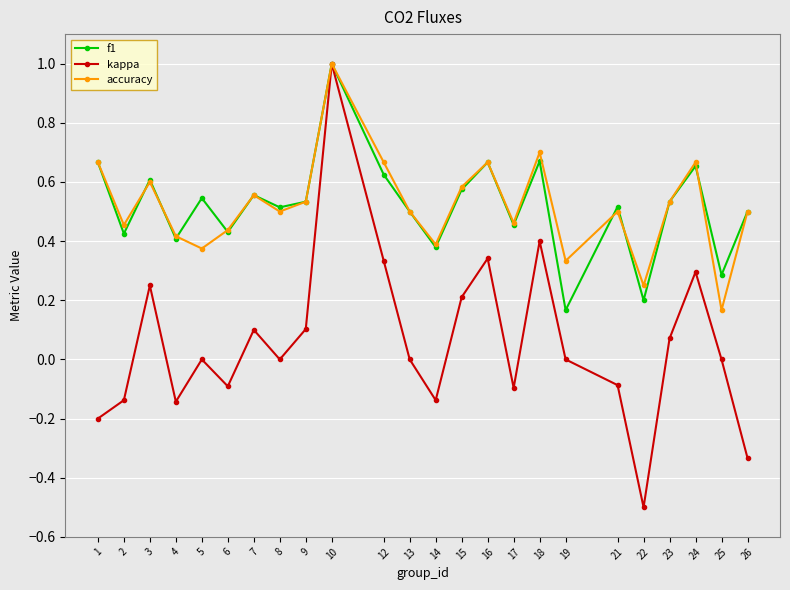

At which category is the sum across all series the highest?

10